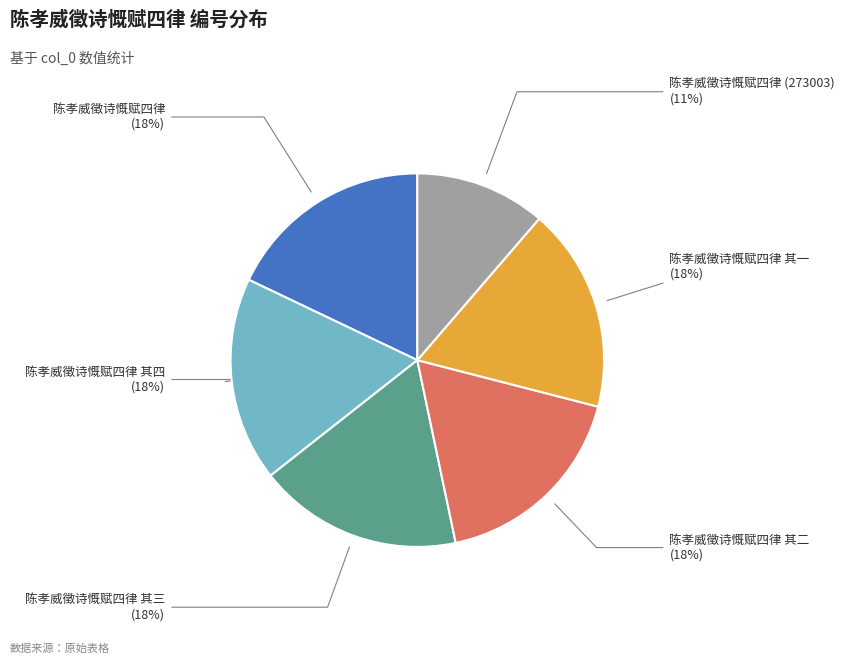

Is it true that 陈孝威徵诗慨赋四律 (273003) is 11% of the pie?

True